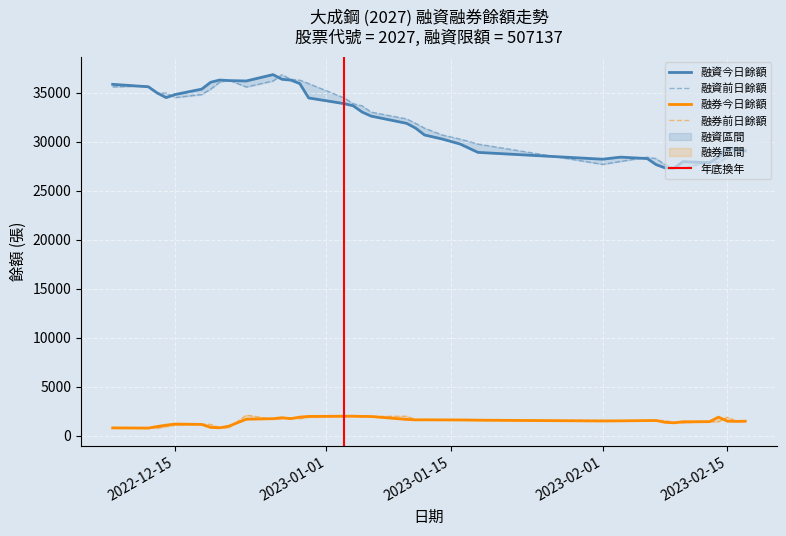

What is the minimum value for 融券今日餘額?

769